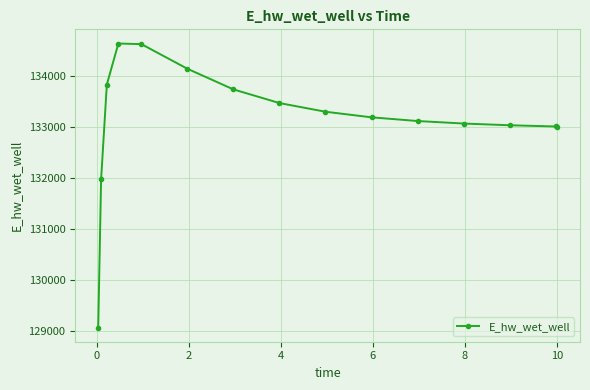

What is the minimum value shown in the chart?

129076.8